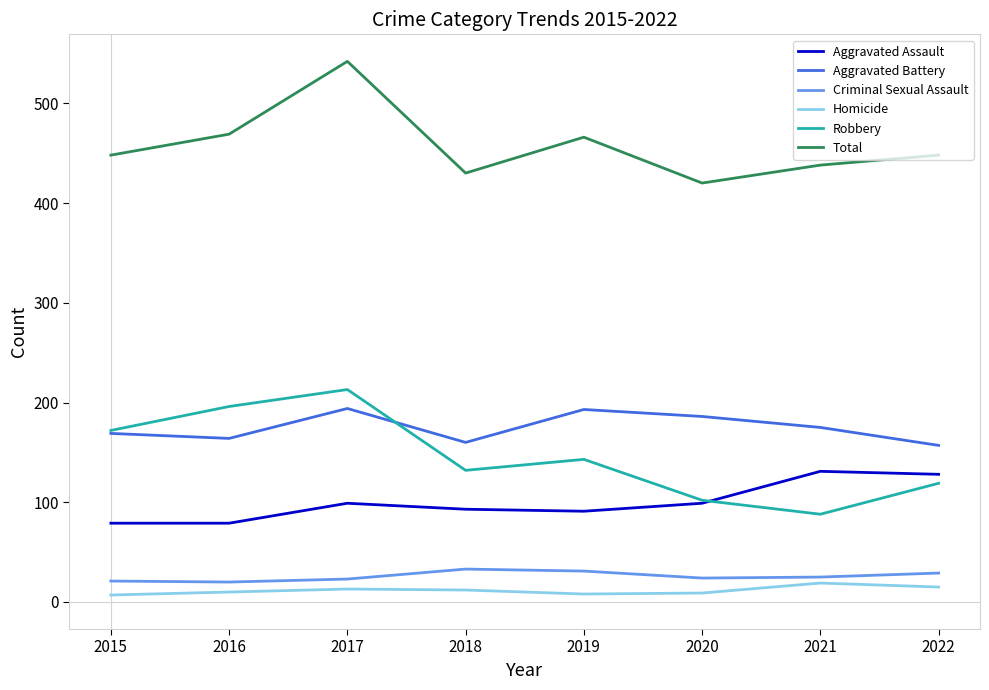

What is the minimum value for Aggravated Battery?

157